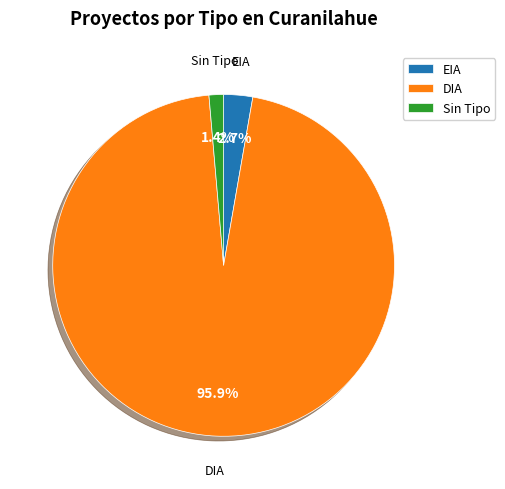

What portion of the pie excludes EIA?

97.3%